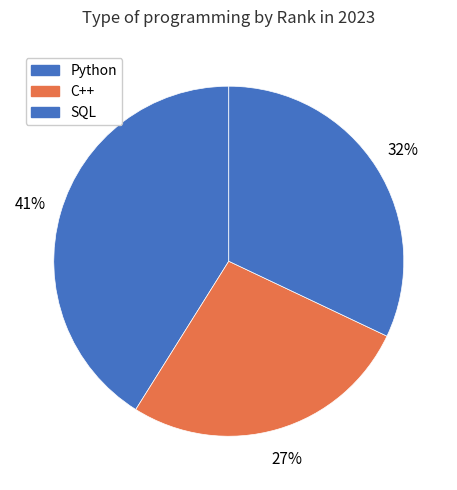

True or false: Python accounts for 41% of the total.

True